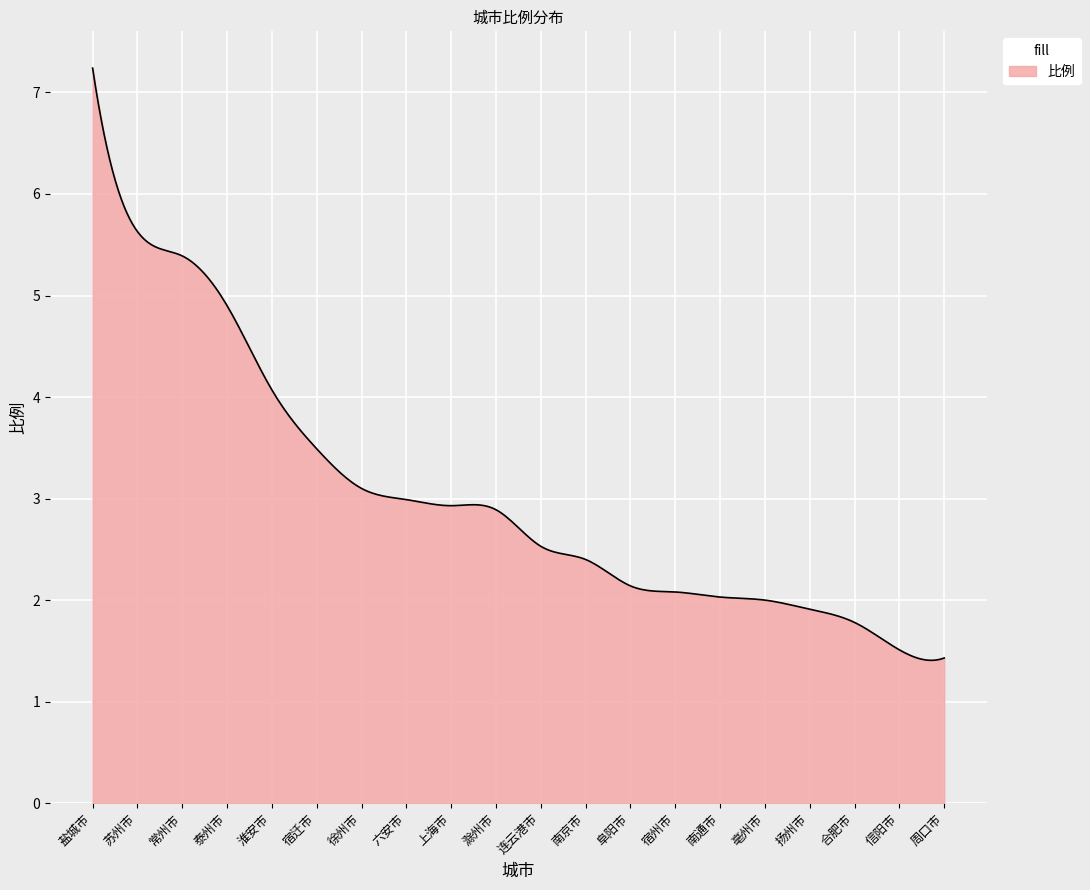

What is the difference between the maximum and minimum values?

5.8